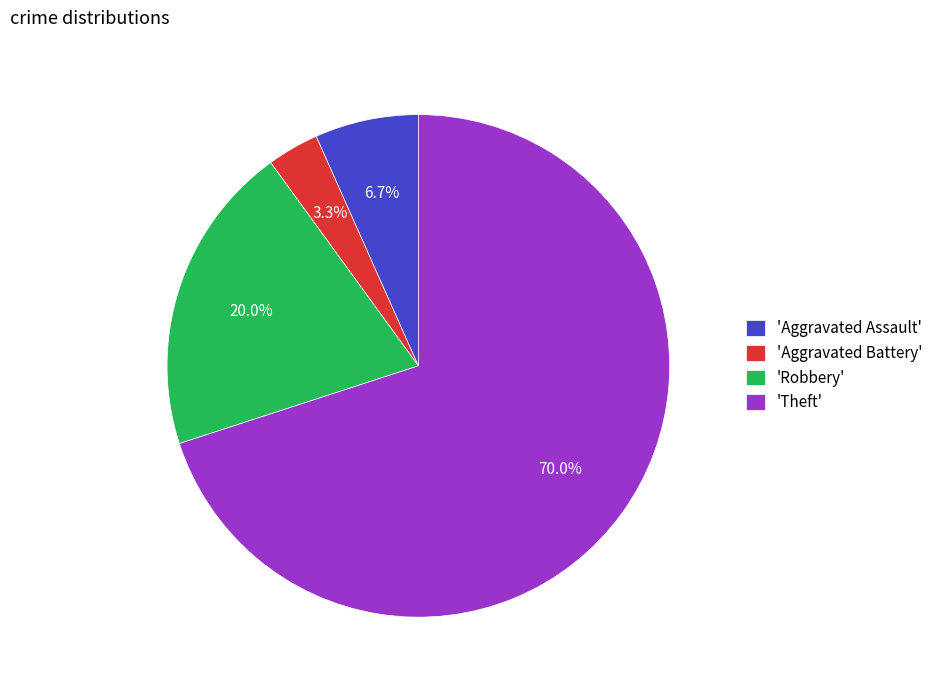

Combined, do 'Aggravated Battery' and 'Robbery' account for over 50%?

No